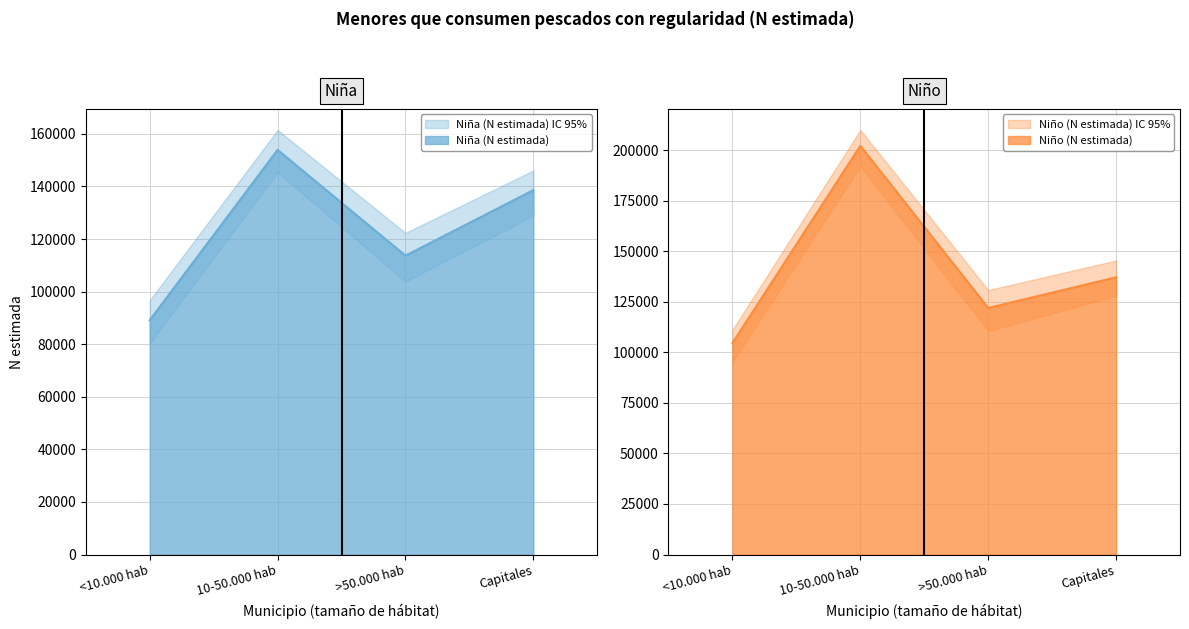

Does the chart have visible grid lines?

Yes